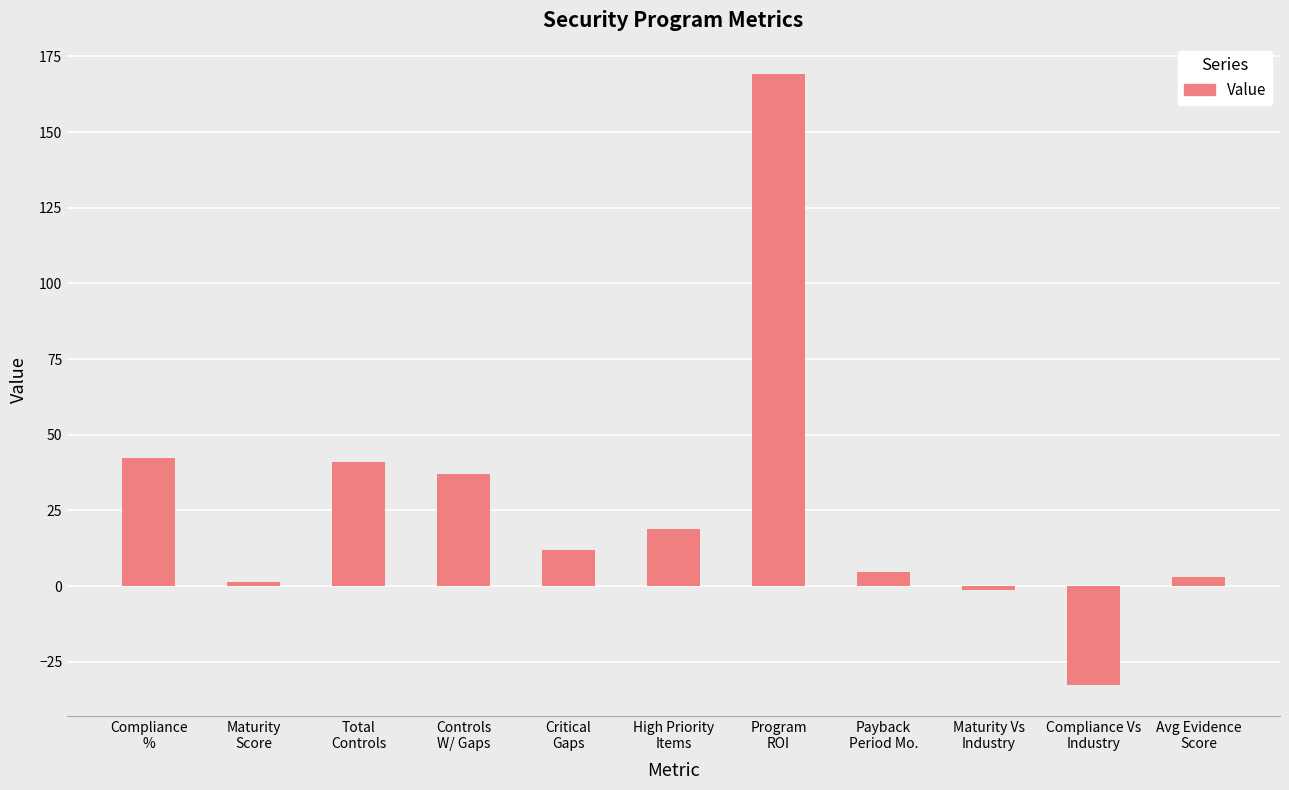

What is the average value?

26.8